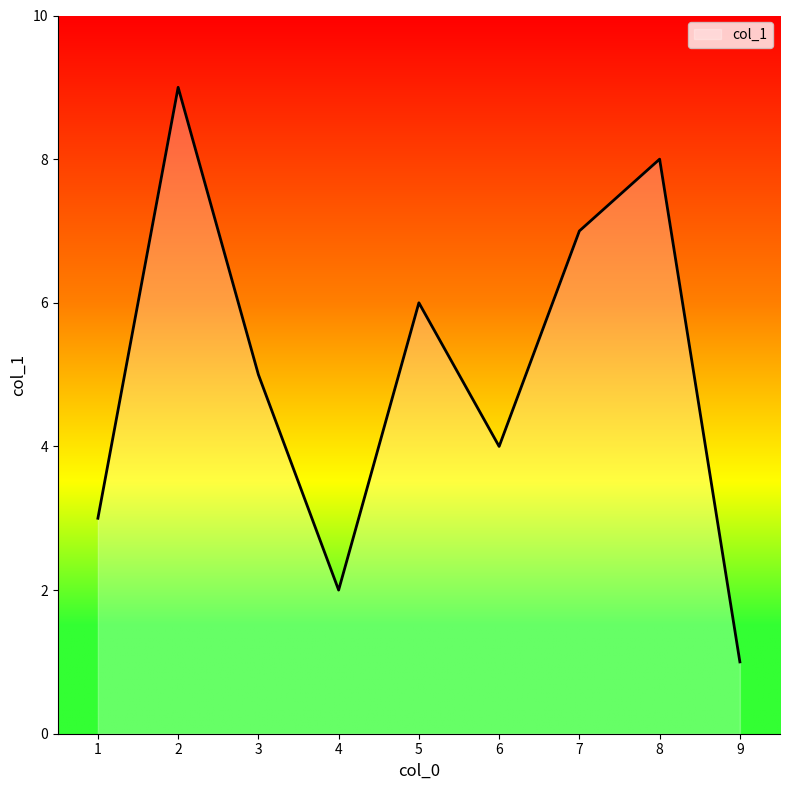

Does the chart display data point markers on the line(s)?

No